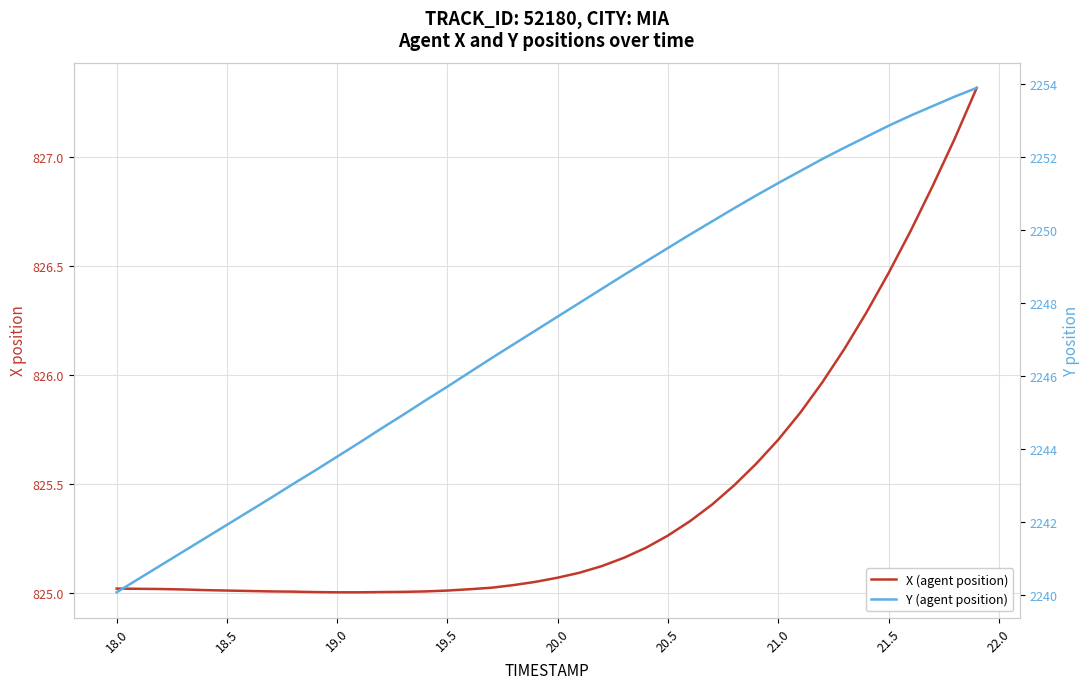

Reading left to right, list all the values displayed in this chart.

X (agent position): 825.0	825.0	825.0	825.0	825.0	825.0	825.0	825.0	825.0	825.0	825.0	825.0	825.0	825.0	825.0	825.0	825.0	825.0	825.0	825.1	825.1	825.1	825.1	825.2	825.2	825.3	825.3	825.4	825.5	825.6	825.7	825.8	826.0	826.1	826.3	826.5	826.7	826.9	827.1	827.3
Y (agent position): 2240.1	2240.4	2240.8	2241.2	2241.6	2241.9	2242.3	2242.7	2243.0	2243.4	2243.8	2244.2	2244.6	2244.9	2245.3	2245.7	2246.1	2246.5	2246.9	2247.2	2247.6	2248.0	2248.4	2248.8	2249.1	2249.5	2249.9	2250.2	2250.6	2250.9	2251.3	2251.6	2251.9	2252.3	2252.6	2252.9	2253.1	2253.4	2253.7	2253.9